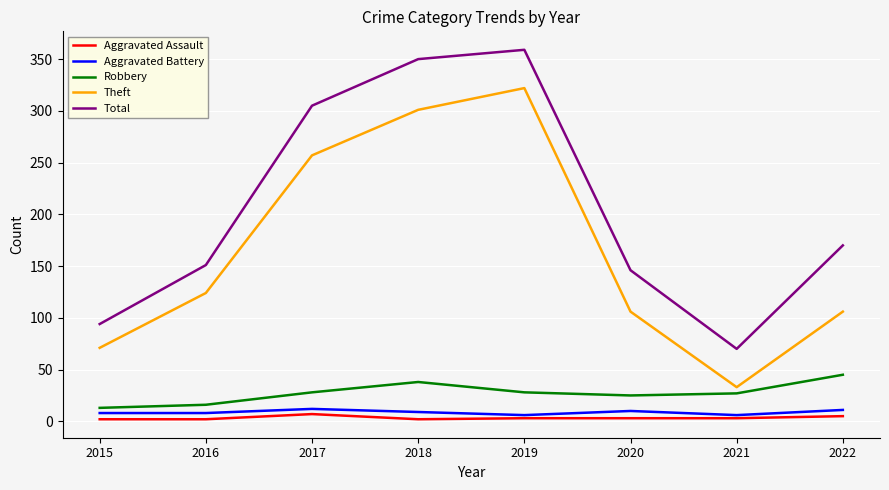

At which label does Total first exceed 170?

2017